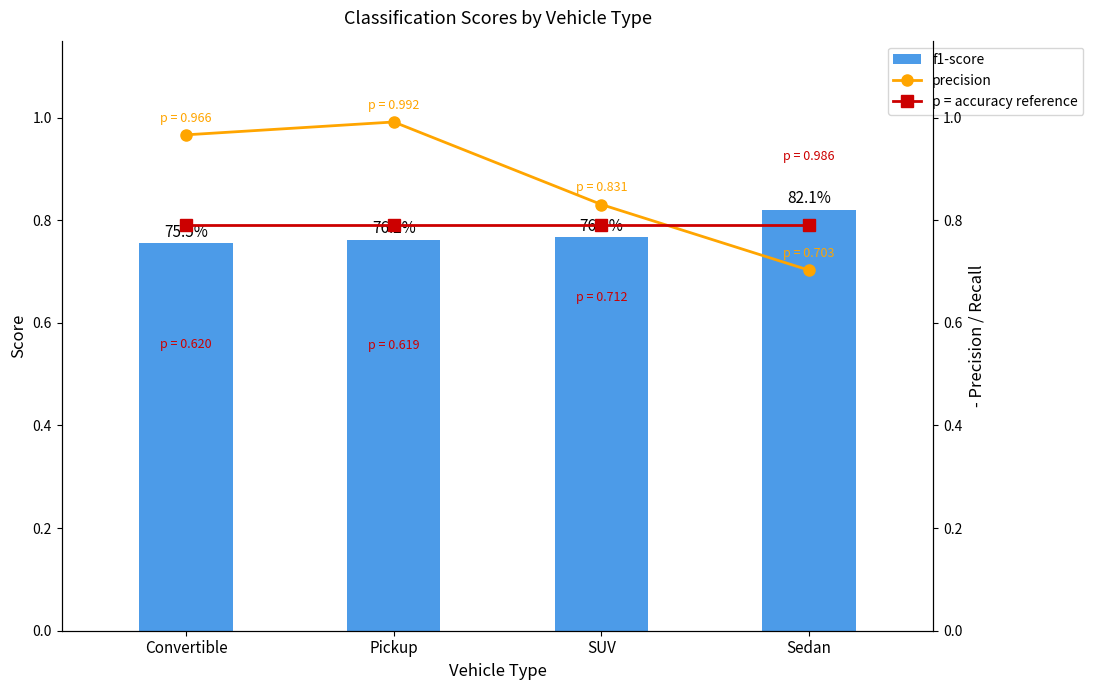

At which category is the sum across all series the highest?

Pickup